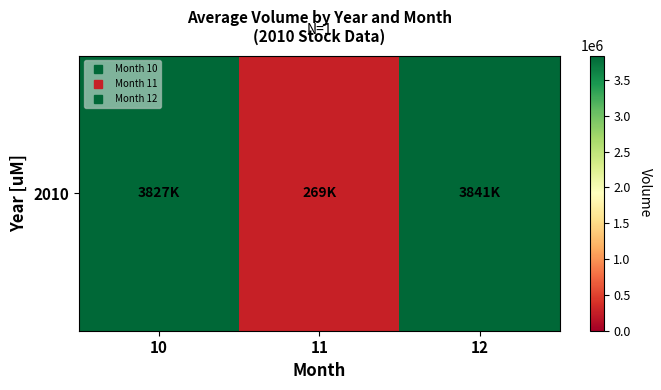

Reading left to right, extract all data points from this chart.

10=3826923.2	11=269331.8	12=3841424.0